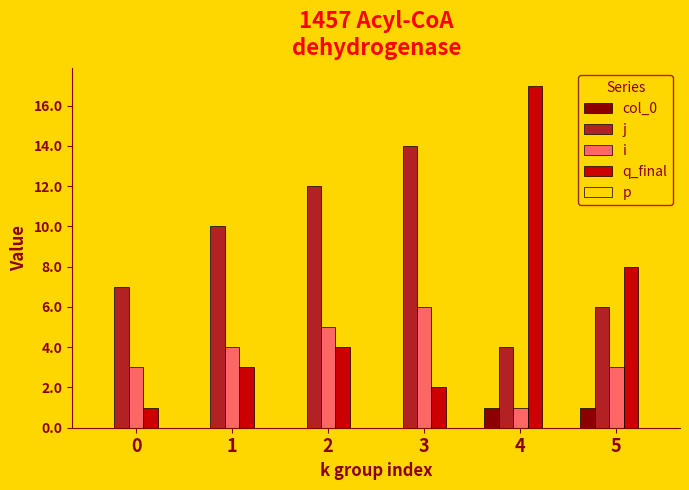

Count the number of categories in the chart.

6